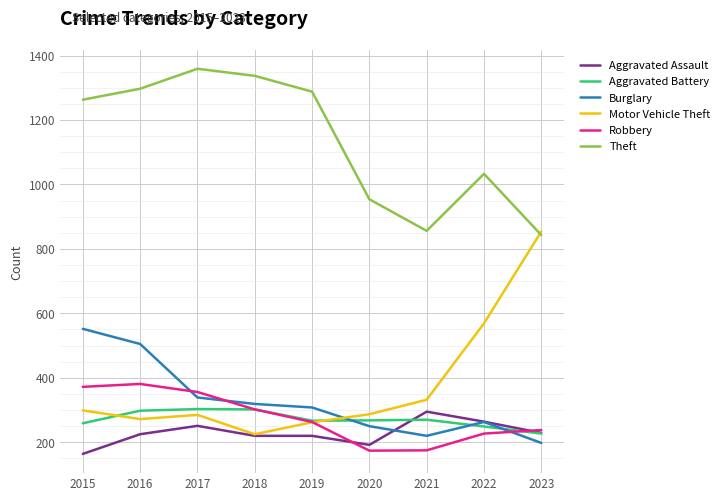

What is the total value across all series at 2019?

2608